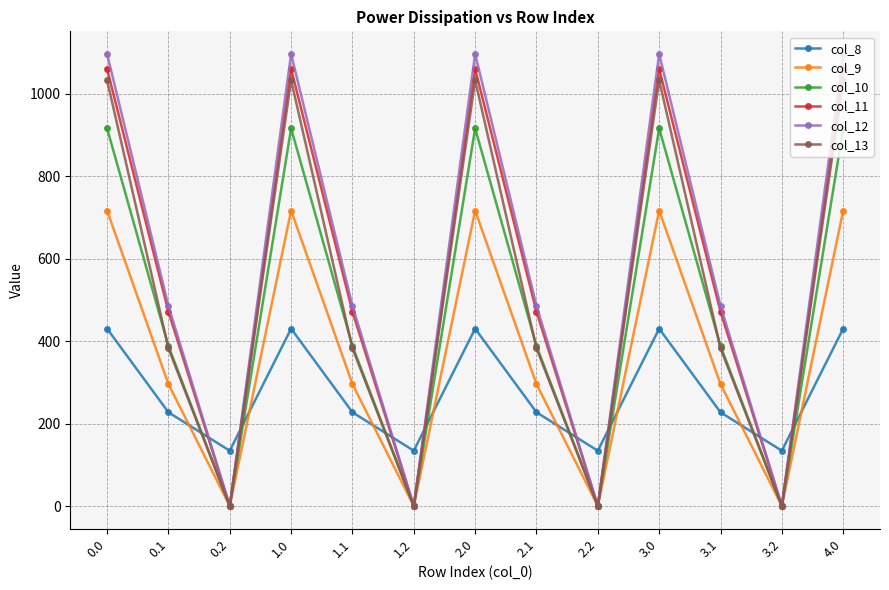

Does the chart have visible grid lines?

Yes